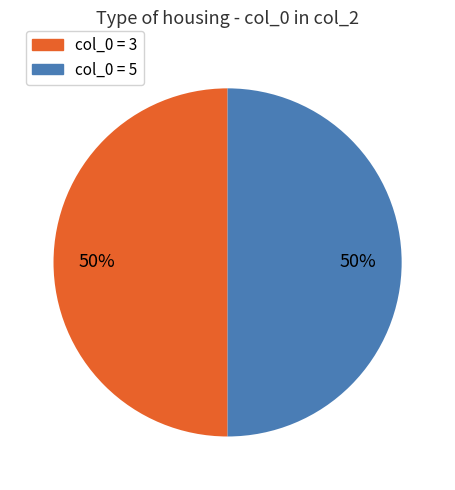

To the nearest percent, what is the average slice percentage?

50%